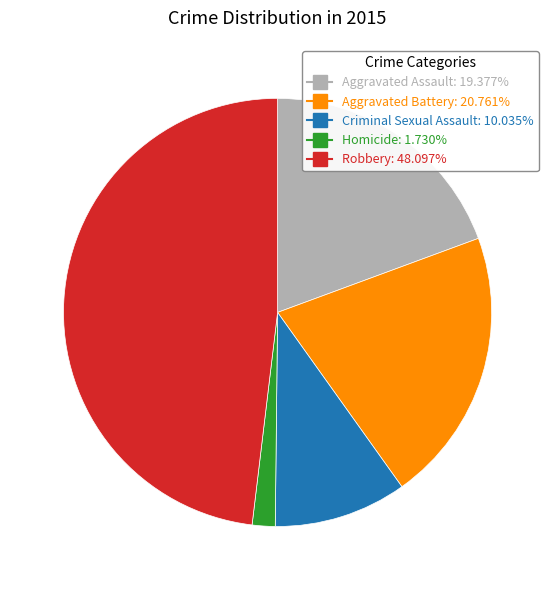

Rank the categories by value from lowest to highest.

Homicide, Criminal Sexual Assault, Aggravated Assault, Aggravated Battery, Robbery